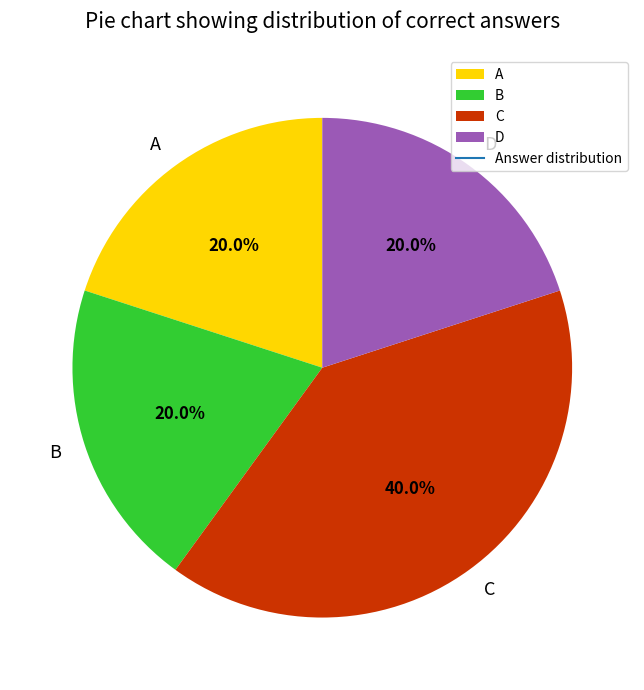

Is D the majority of the pie?

No